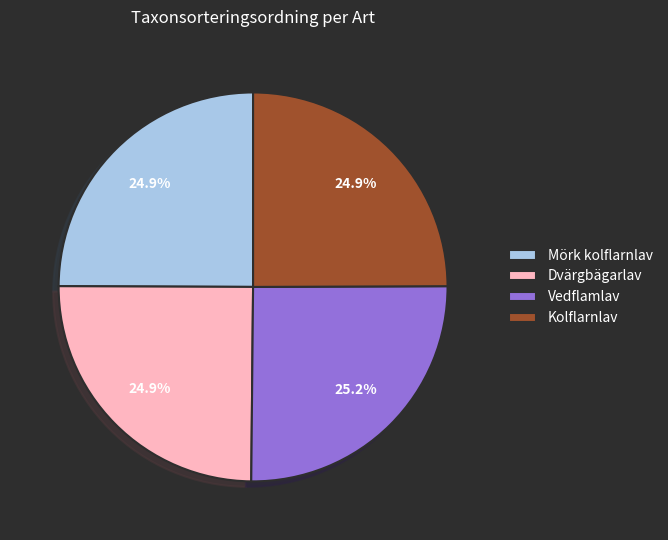

What is the ratio of the value at Dvärgbägarlav to the value at Vedflamlav?

1.0